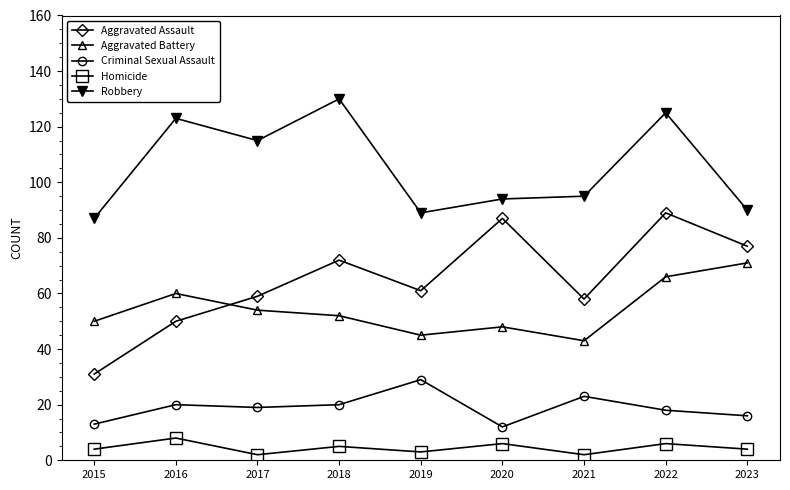

Reading left to right, list all the values displayed in this chart.

Aggravated Assault: 31	50	59	72	61	87	58	89	77
Aggravated Battery: 50	60	54	52	45	48	43	66	71
Criminal Sexual Assault: 13	20	19	20	29	12	23	18	16
Homicide: 4	8	2	5	3	6	2	6	4
Robbery: 87	123	115	130	89	94	95	125	90